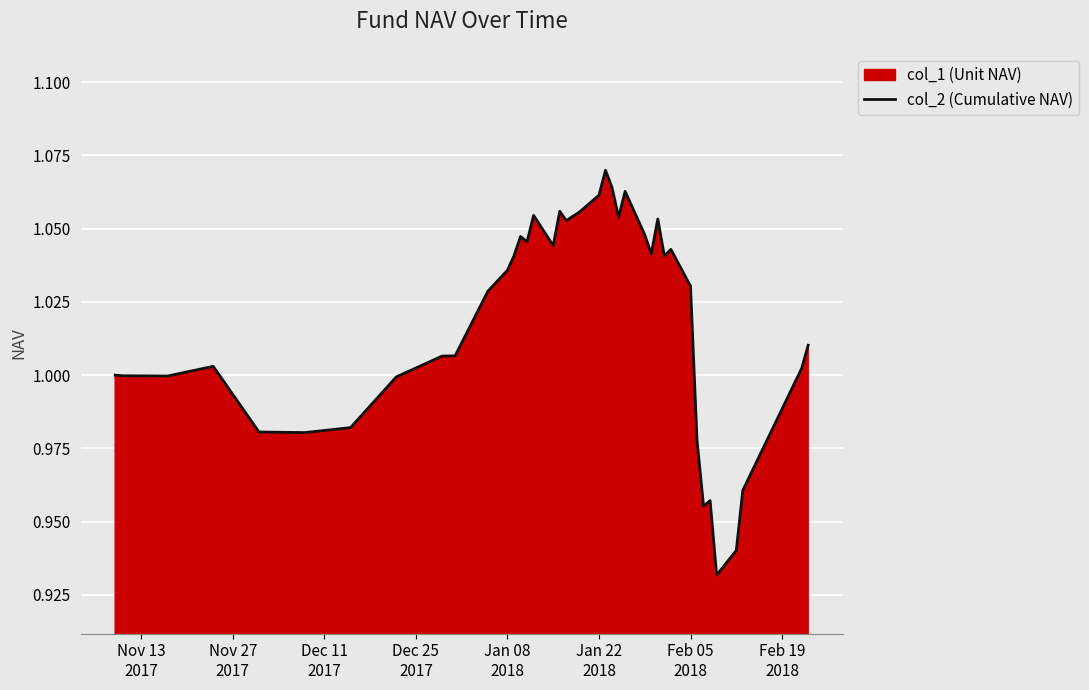

Where is the data nearest to the value 1?

Nov 13
2017